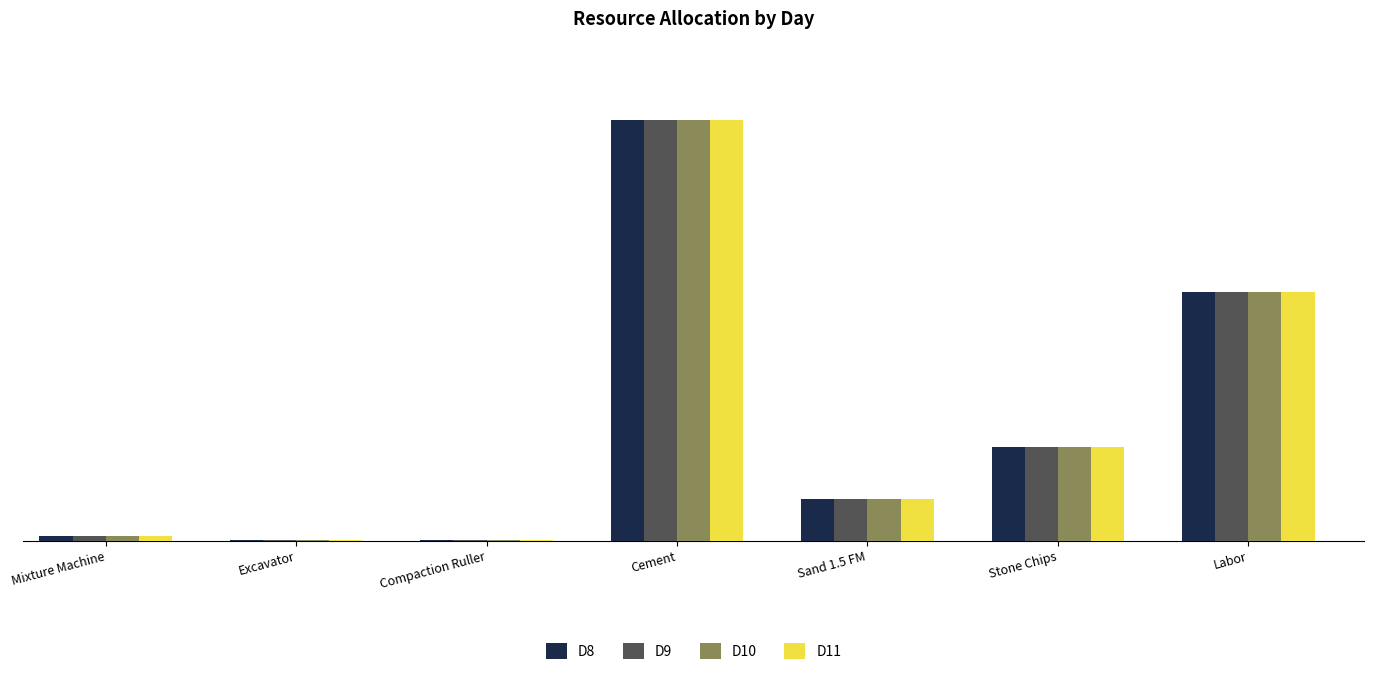

What is the highest value of the D11 series?

440